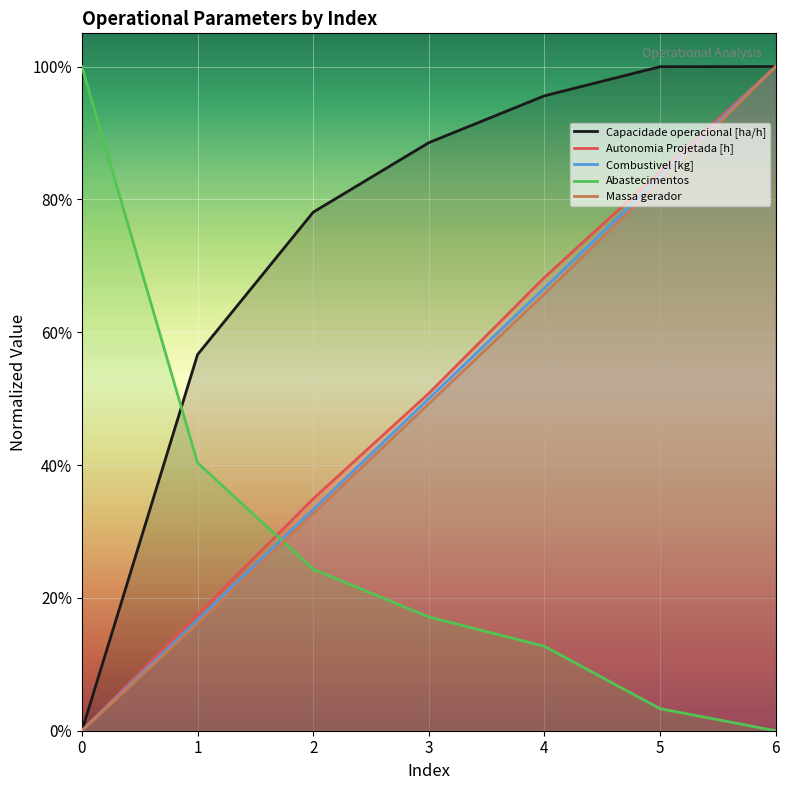

Rank the series by their maximum value, from highest to lowest.

Capacidade operacional [ha/h], Autonomia Projetada [h], Combustivel [kg], Abastecimentos, Massa gerador